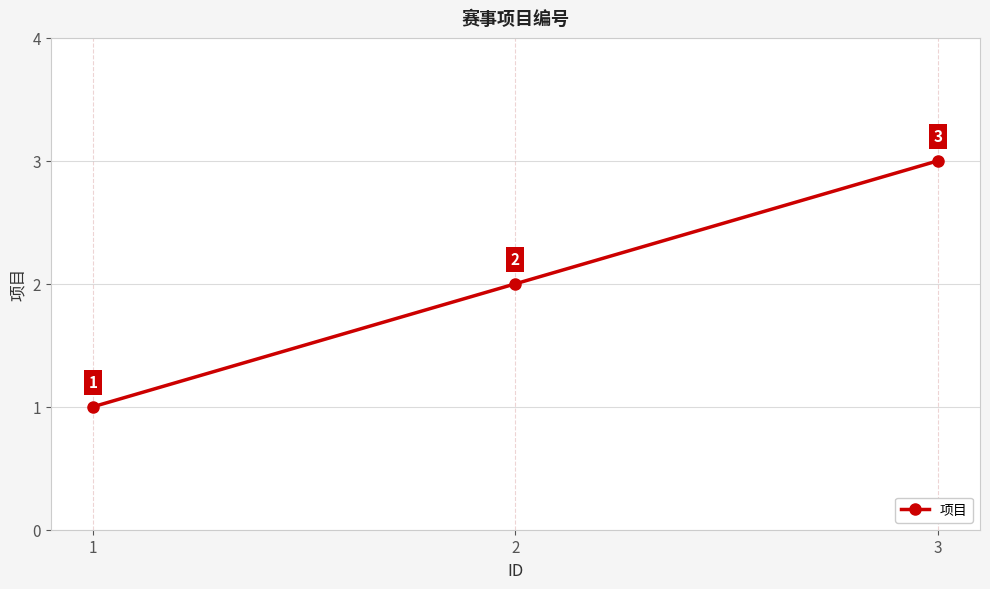

Rank the categories by value from lowest to highest.

1, 2, 3